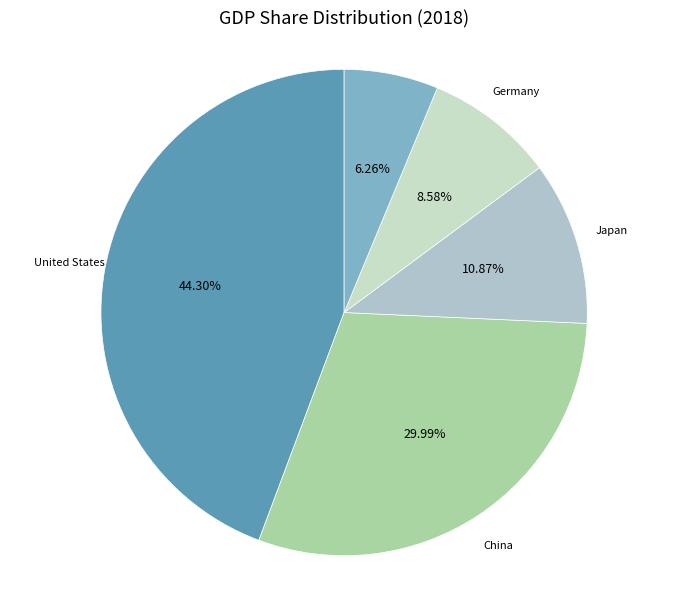

Between Japan and United Kingdom, which is larger?

Japan